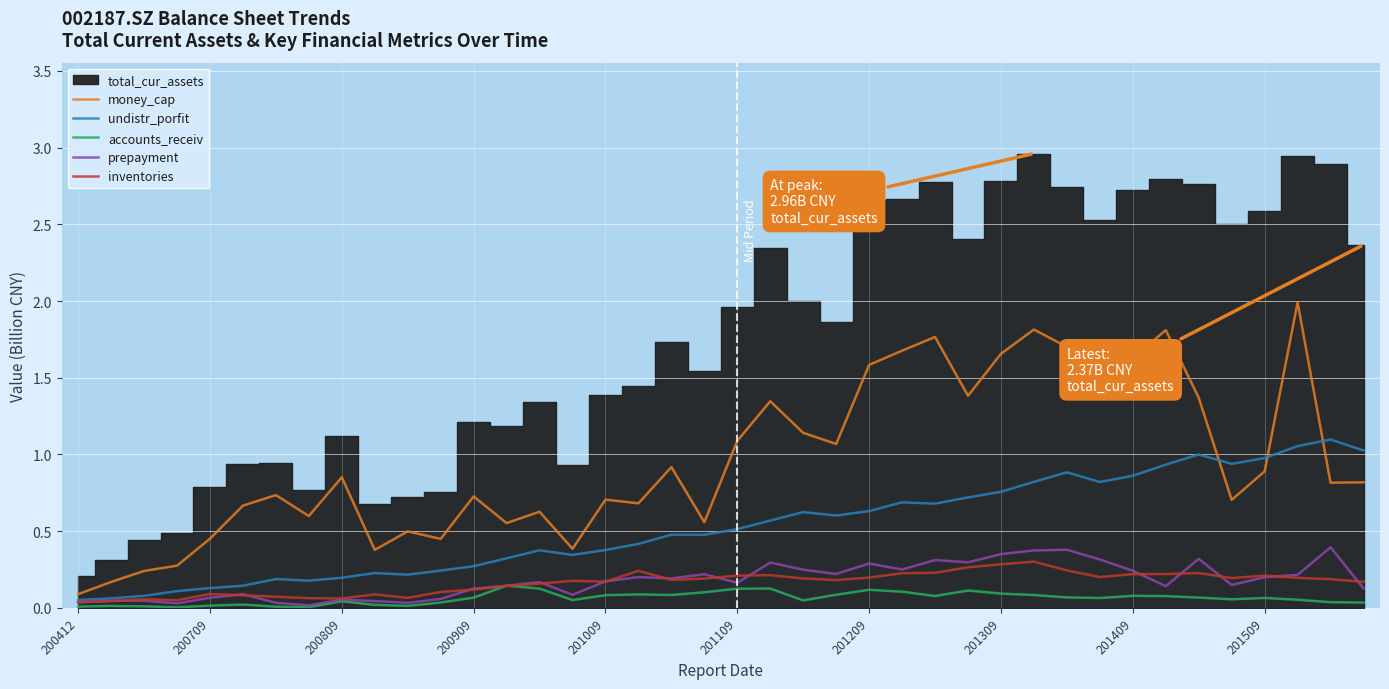

How many lines are shown in the chart?

5